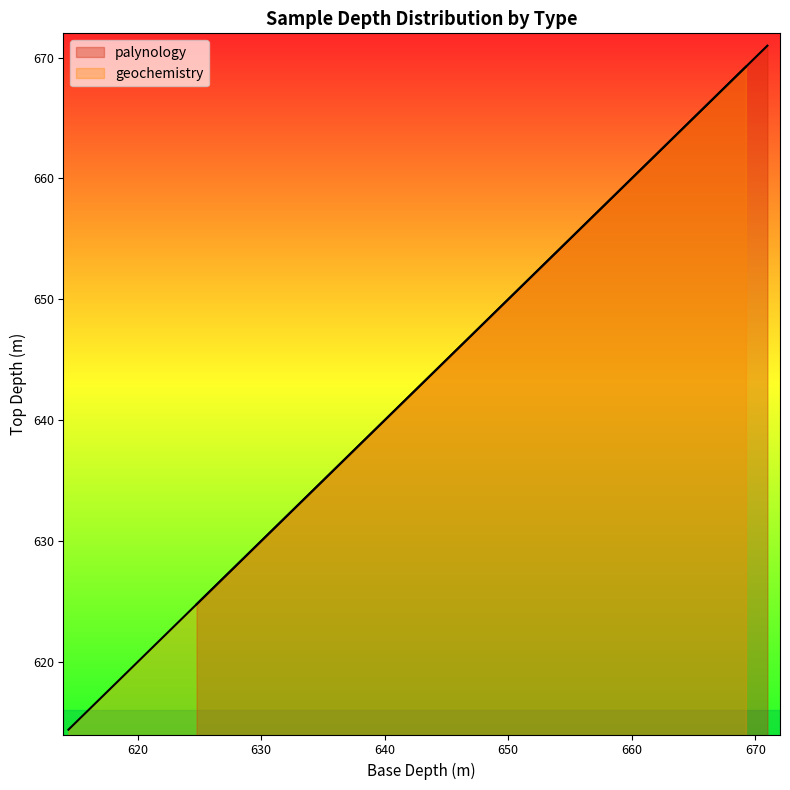

The palynology series shows 168.1 at 638.33. True or false?

False